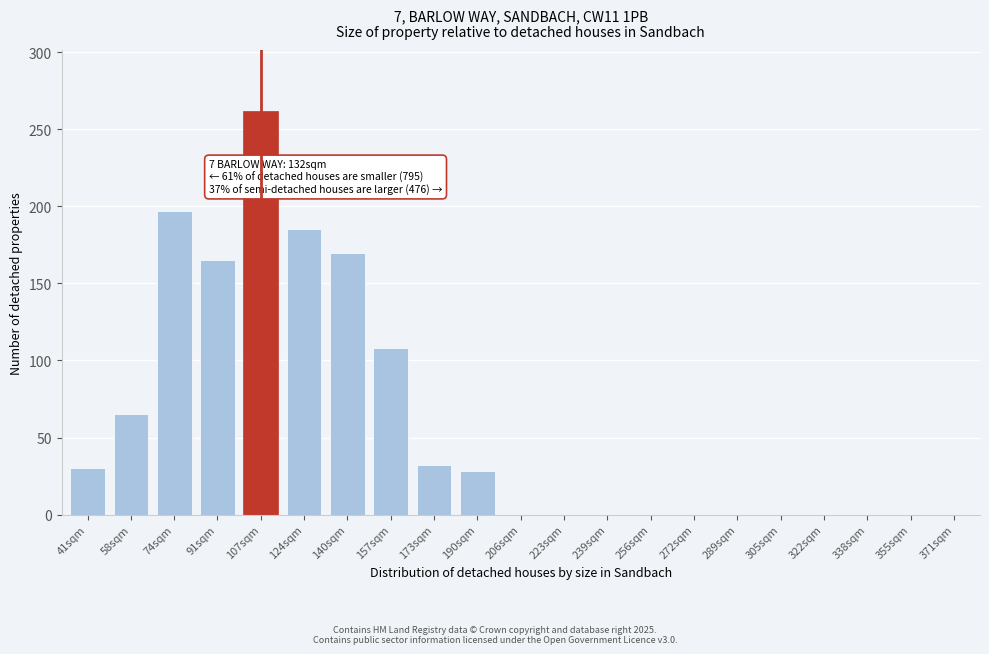

Reading right to left, list all the values displayed in this chart.

371sqm=0	355sqm=0	338sqm=0	322sqm=0	305sqm=0	289sqm=0	272sqm=0	256sqm=0	239sqm=0	223sqm=0	206sqm=0	190sqm=28	173sqm=32	157sqm=108	140sqm=170	124sqm=185	107sqm=262	91sqm=165	74sqm=197	58sqm=65	41sqm=30